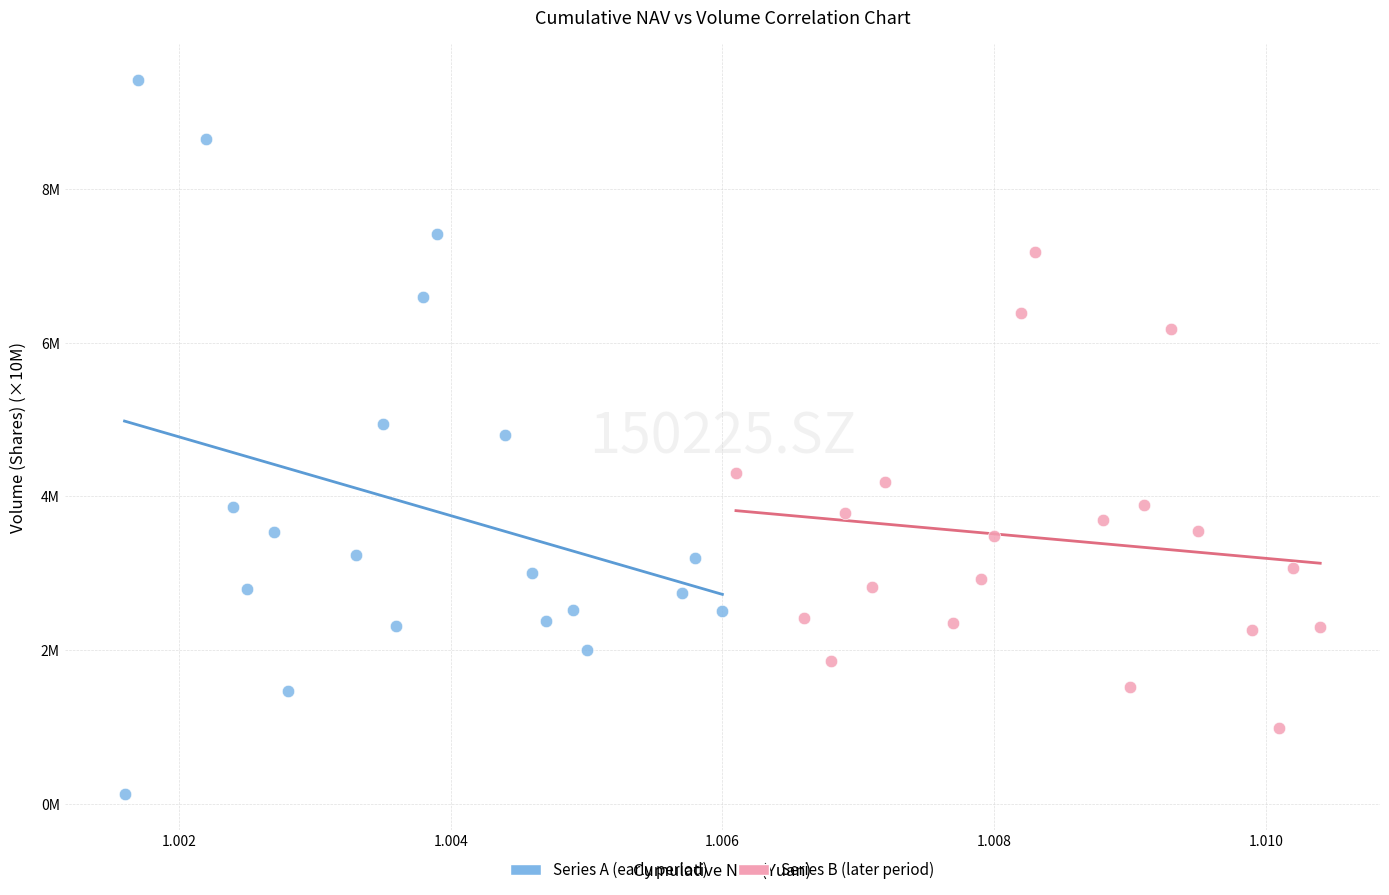

Which series has the largest Y range (max minus min)?

Series A (early period)